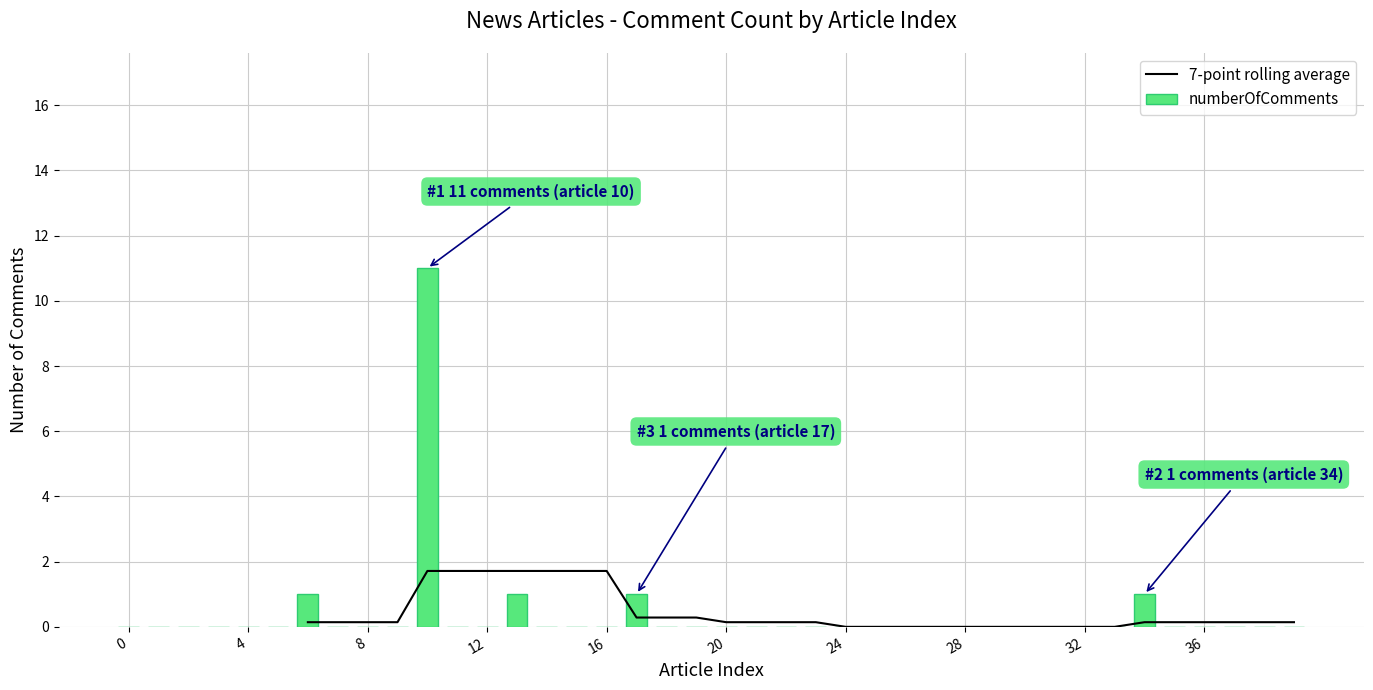

The value of numberOfComments at 20 is 0. True or false?

True